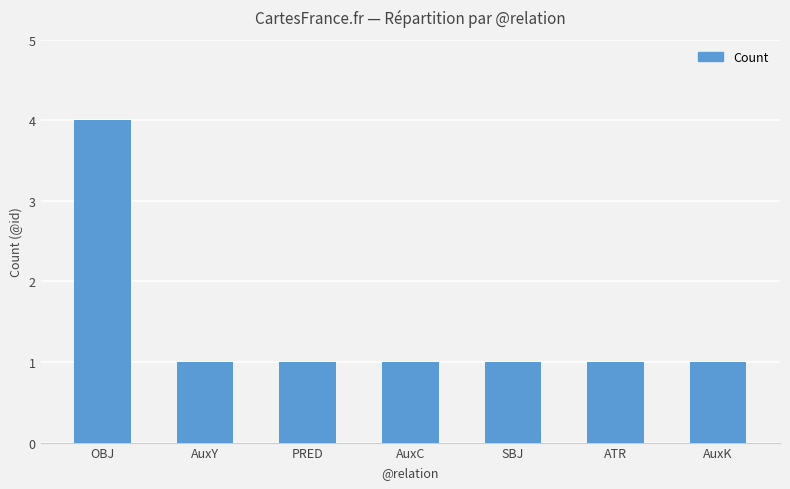

How many distinct data groups are displayed?

1